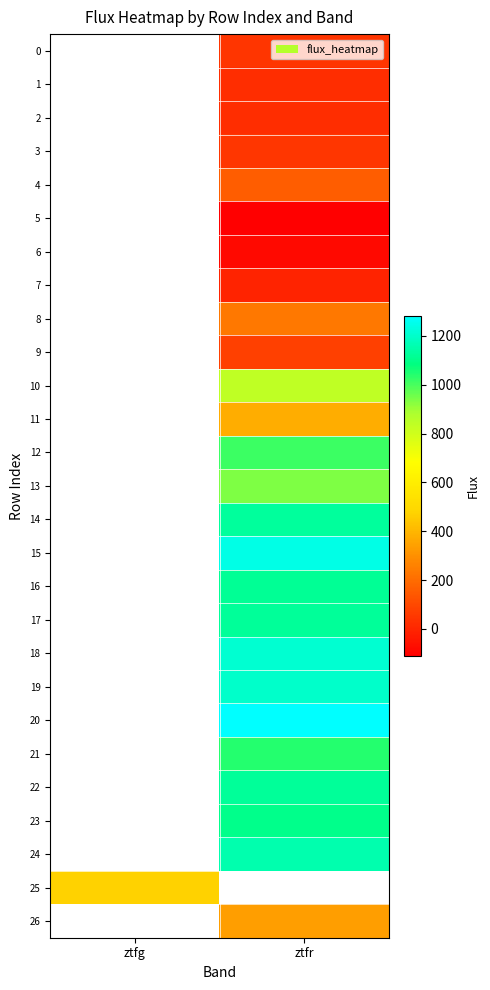

The 5 series shows -112.0 at ztfr. True or false?

True